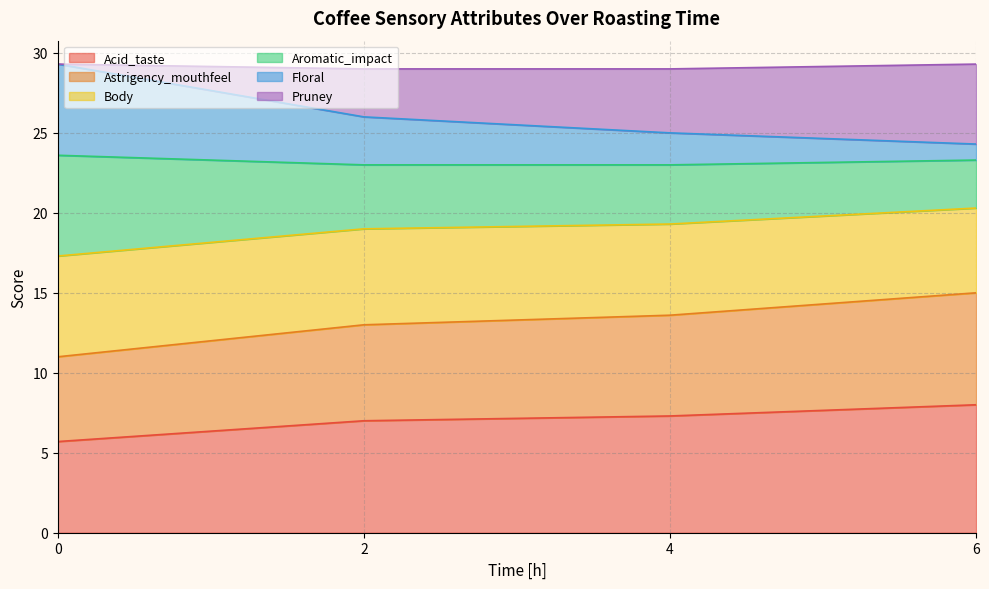

Which category has the highest value in the Acid_taste series?

6